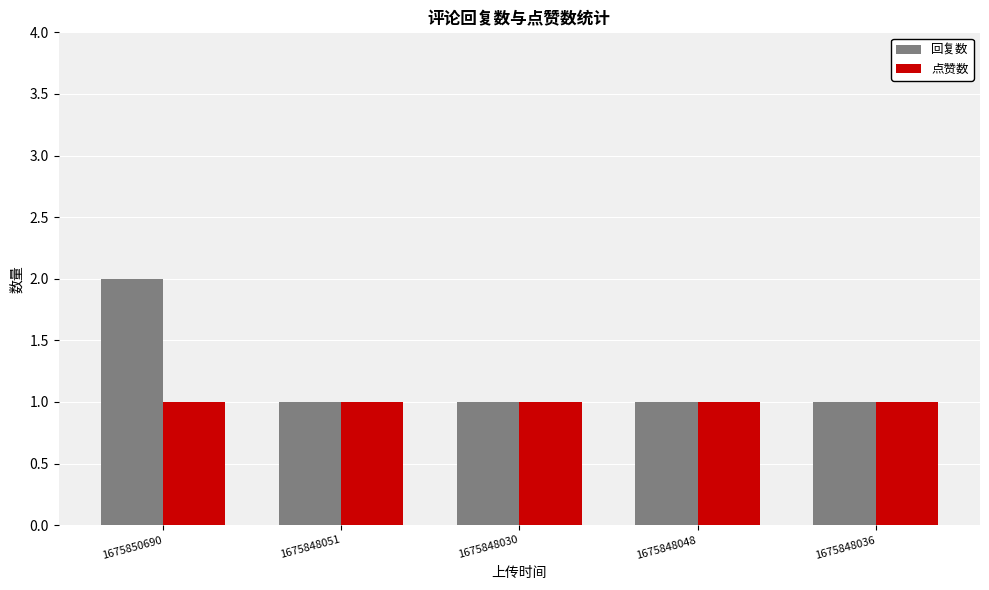

List the series in order of their peak value, lowest first.

点赞数, 回复数